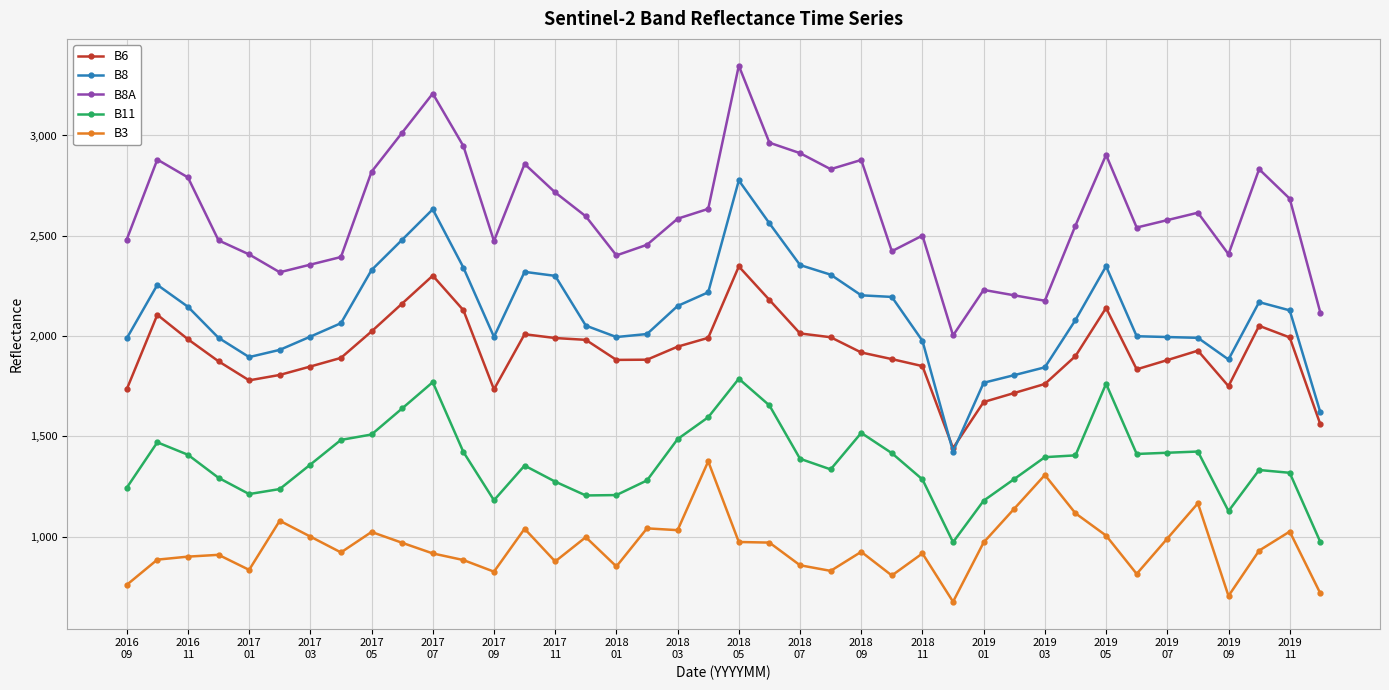

True or false: B3 and B8 cross at least once.

False